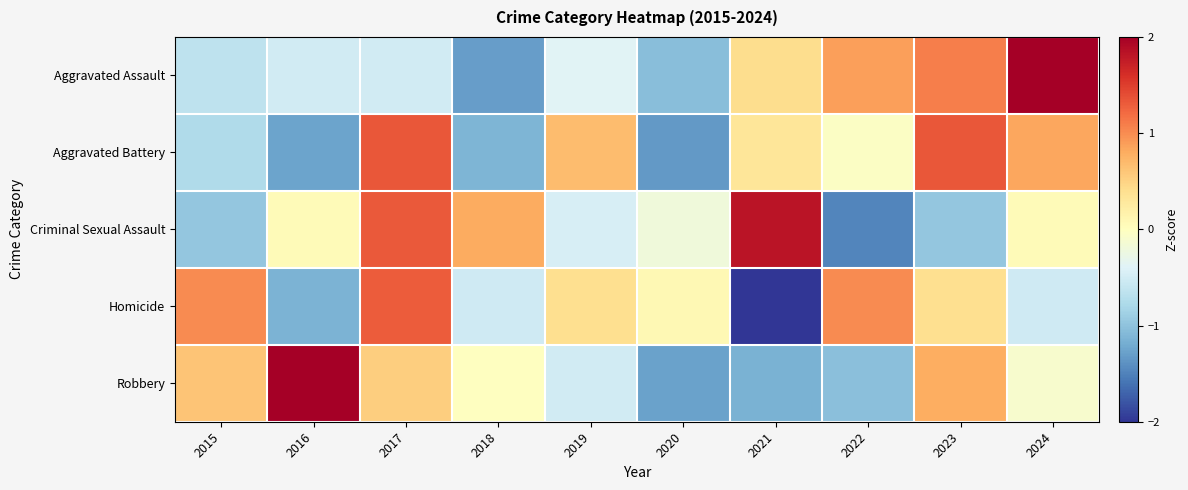

Which label corresponds to the largest value in the chart?

2016